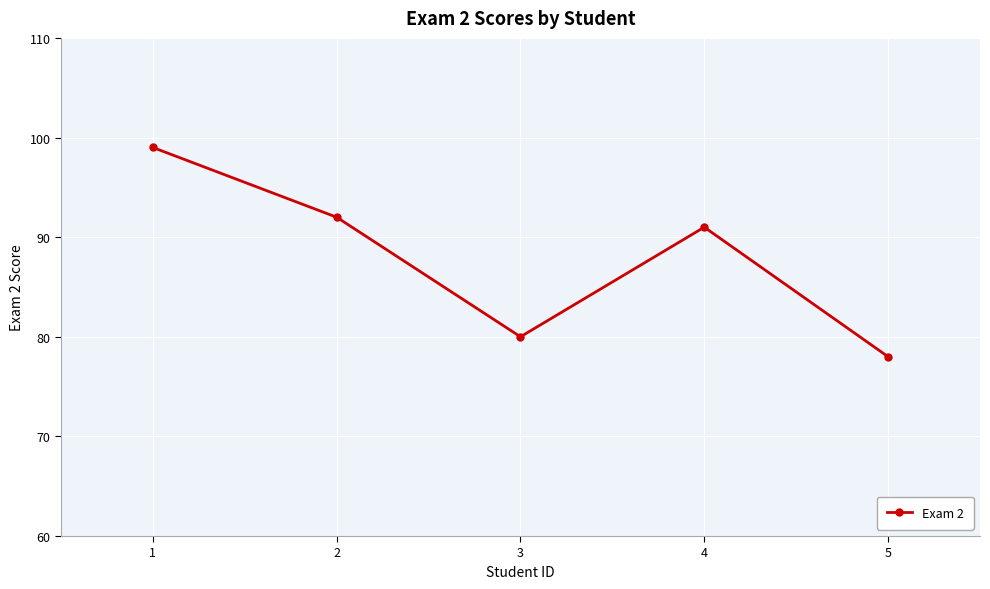

Does the chart display data point markers on the line(s)?

Yes